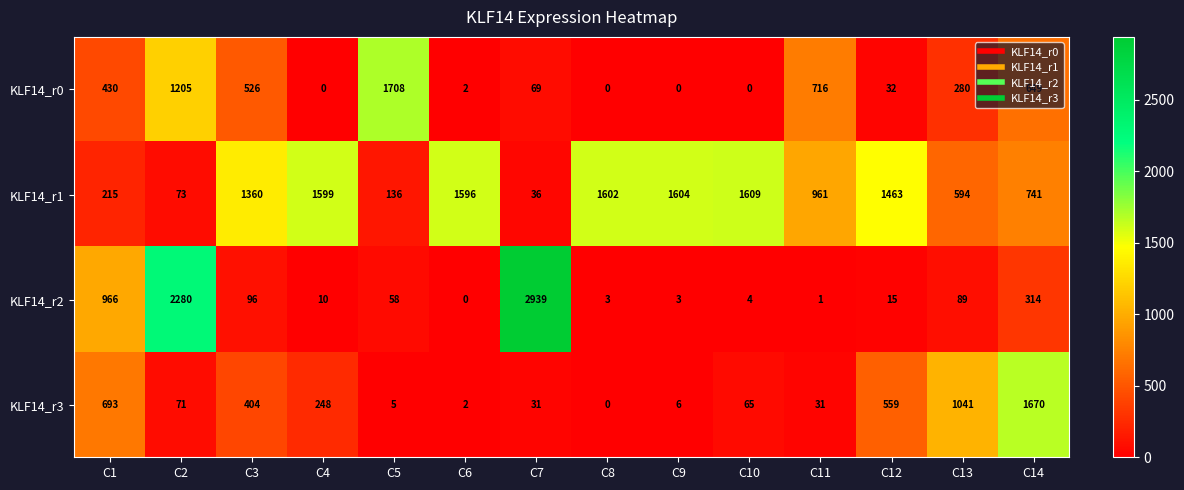

True or false: KLF14_r1 has a value of 136 at C5.

True